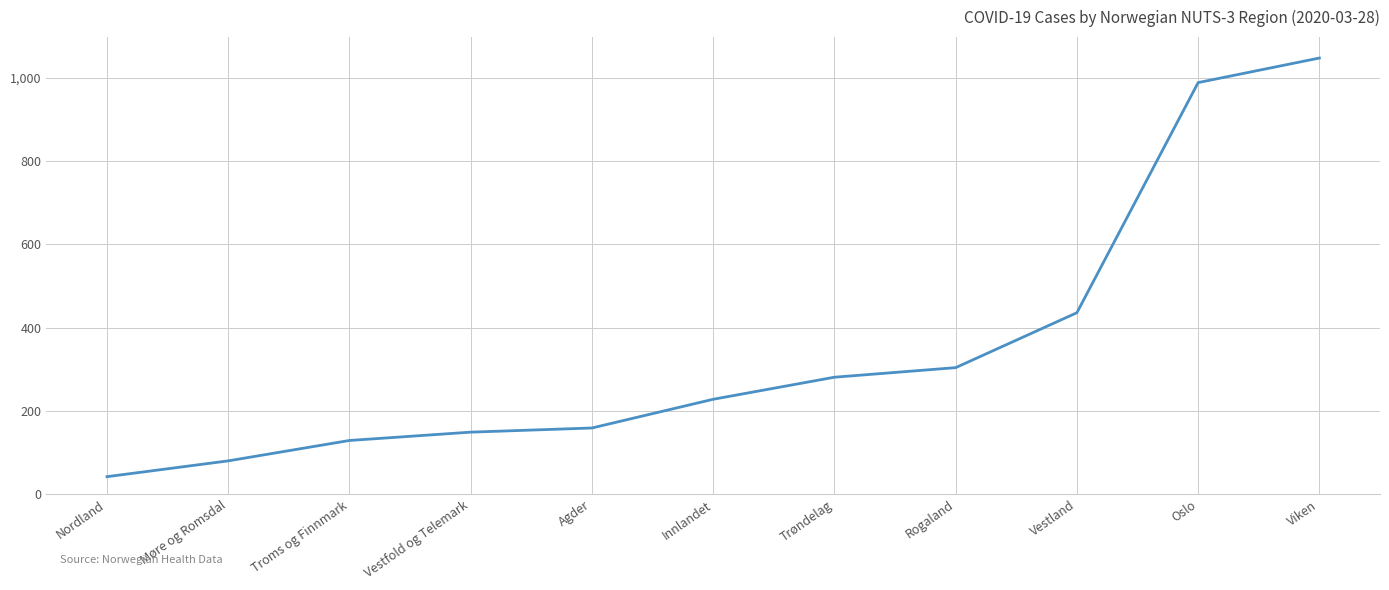

True or false: the data has more than 2 interior local peaks.

False